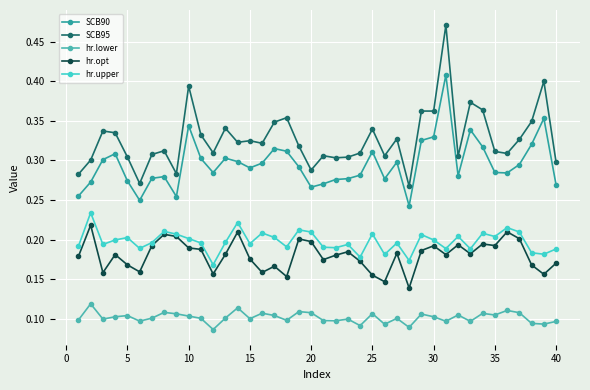

Which series has the widest spread of values?

SCB95